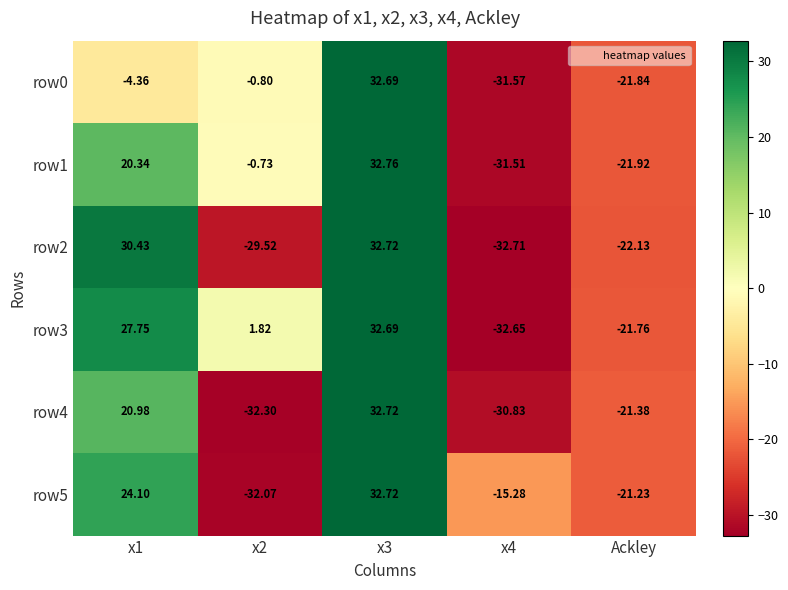

Is the value of row2 at x1 greater than the value of row1 at Ackley?

Yes